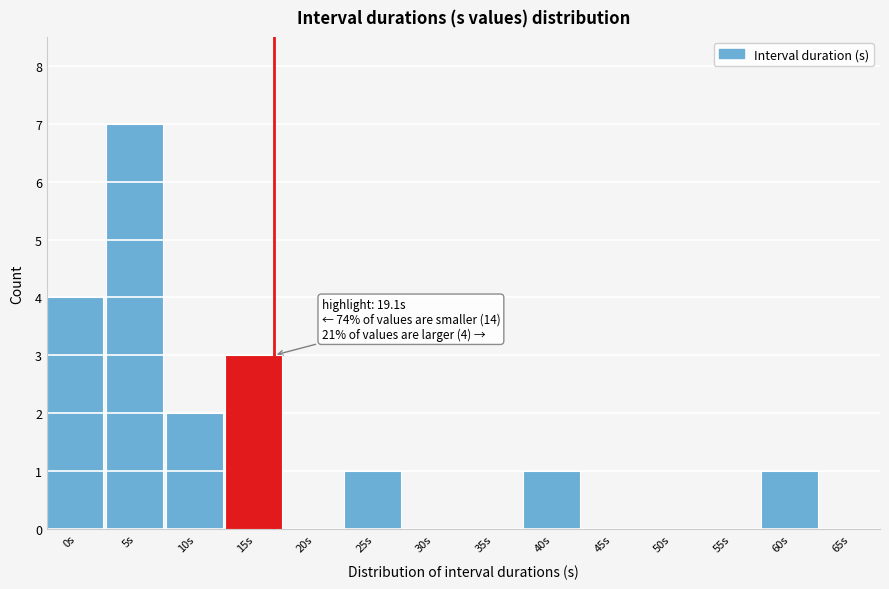

Reading left to right, transcribe all the data shown in this chart.

0s=4	5s=7	10s=2	15s=3	20s=0	25s=1	30s=0	35s=0	40s=1	45s=0	50s=0	55s=0	60s=1	65s=0